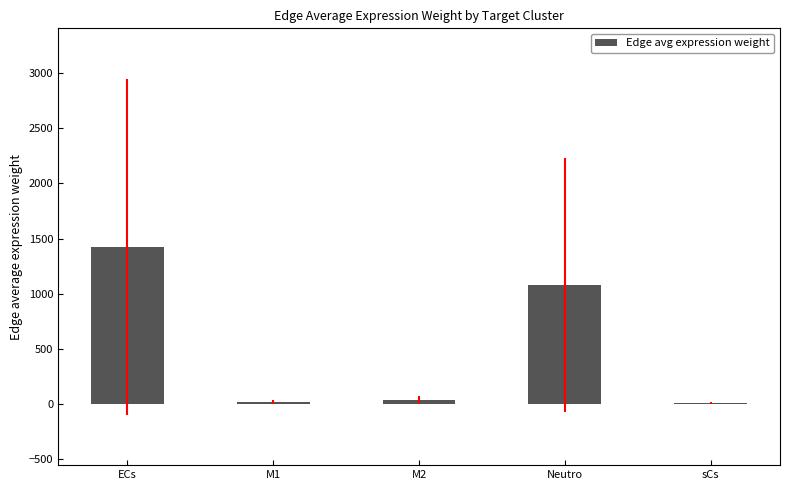

What is the maximum value shown in the chart?

1425.6